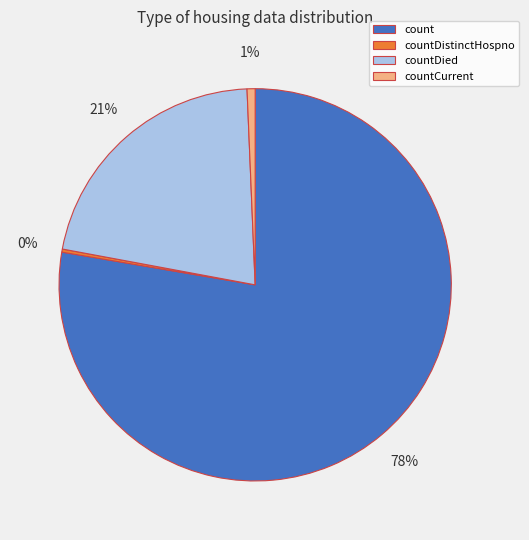

Between count and countCurrent, which is larger?

count